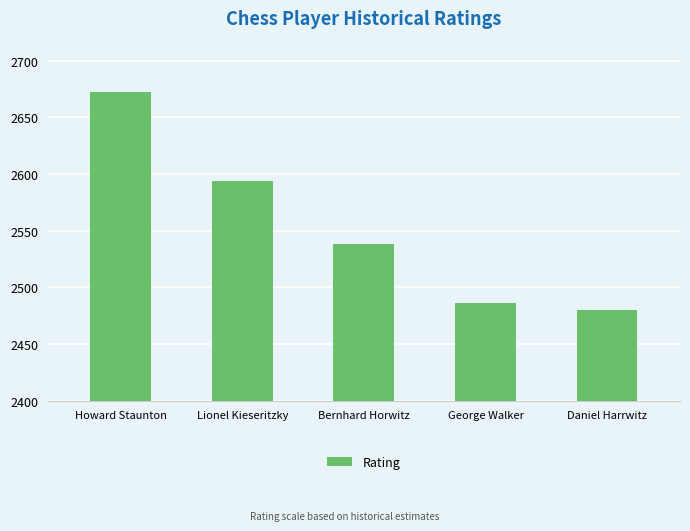

Between Bernhard Horwitz and George Walker, which is larger?

Bernhard Horwitz